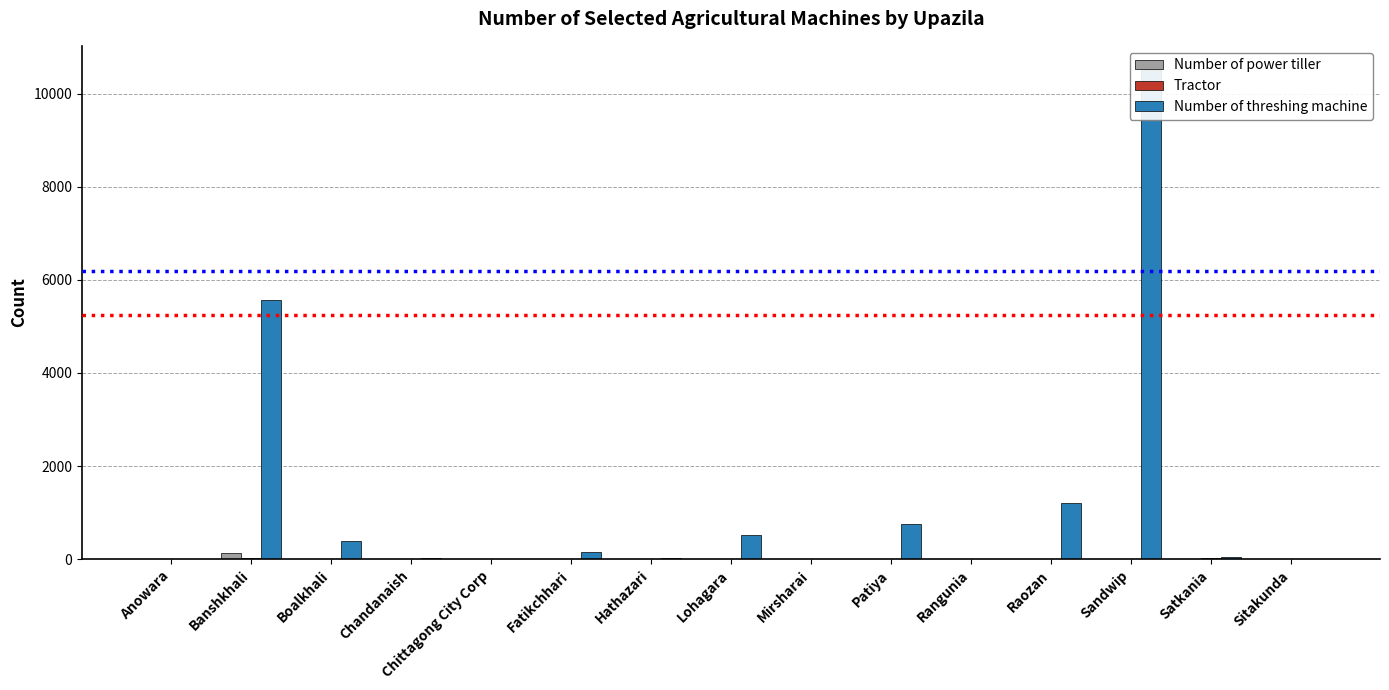

How many data points does each series have?

15